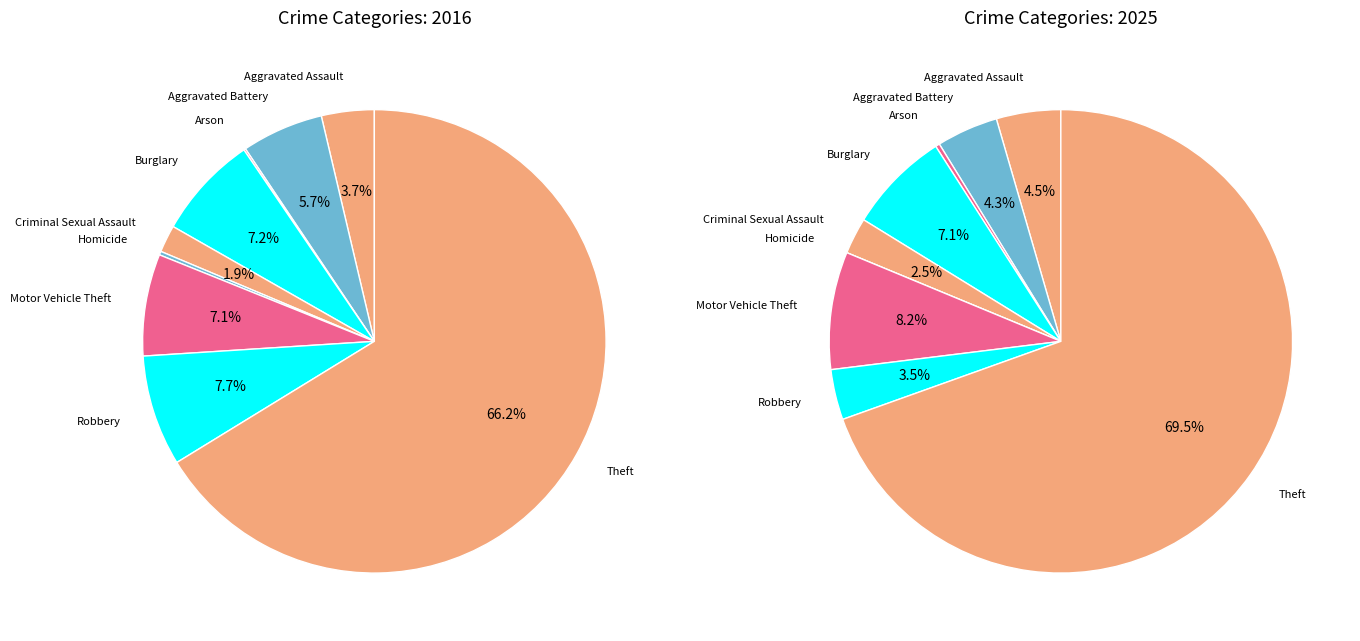

To the nearest percent, what percentage of the pie is Robbery?

8%